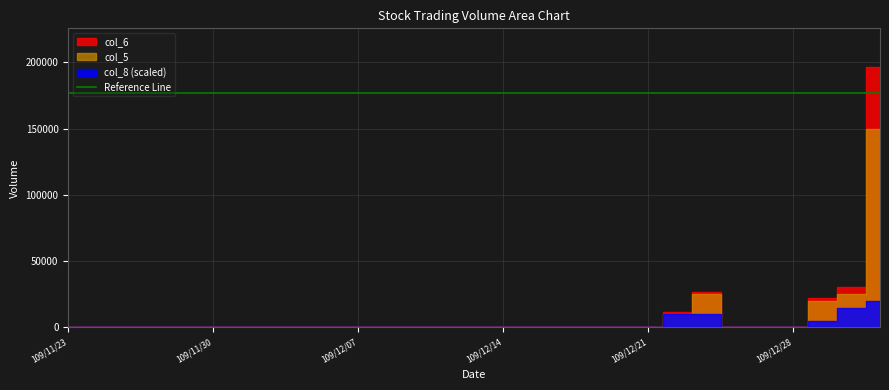

How many series are shown in this chart?

3